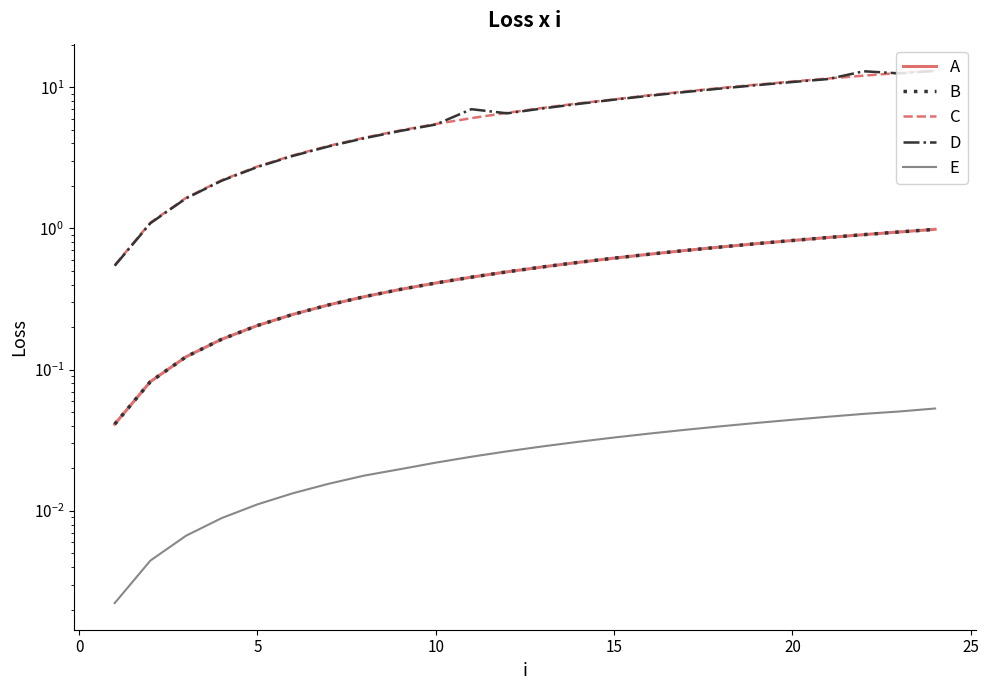

Rank the series by their maximum value, from lowest to highest.

E, B, A, D, C